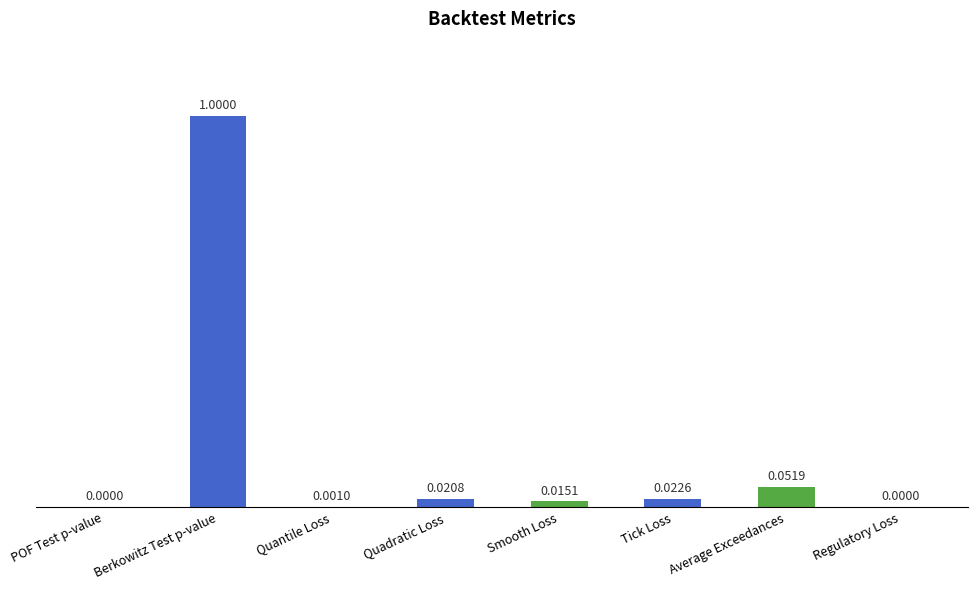

At which category does the chart reach its peak across all series?

Berkowitz Test p-value